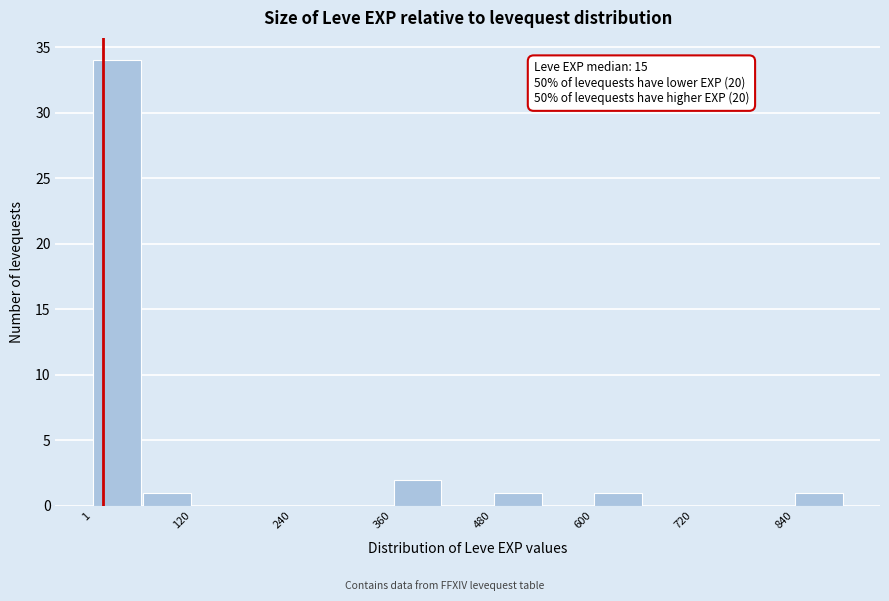

Read against the x-axis, roughly where is the centre of the tallest bar?

40